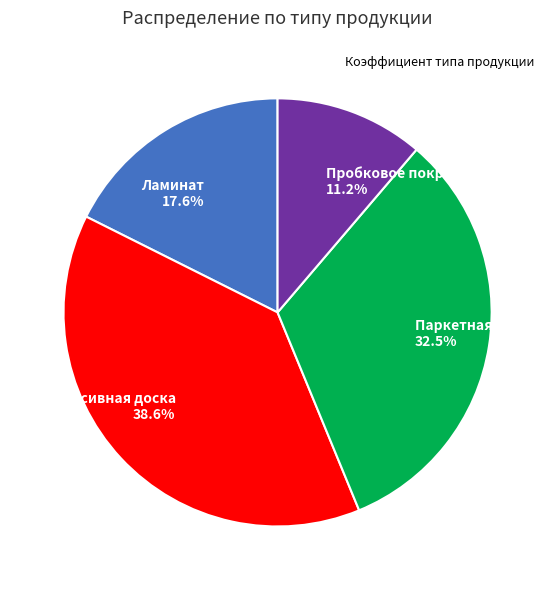

Rank the categories by value from lowest to highest.

Пробковое покрытие, Ламинат, Паркетная доска, Массивная доска